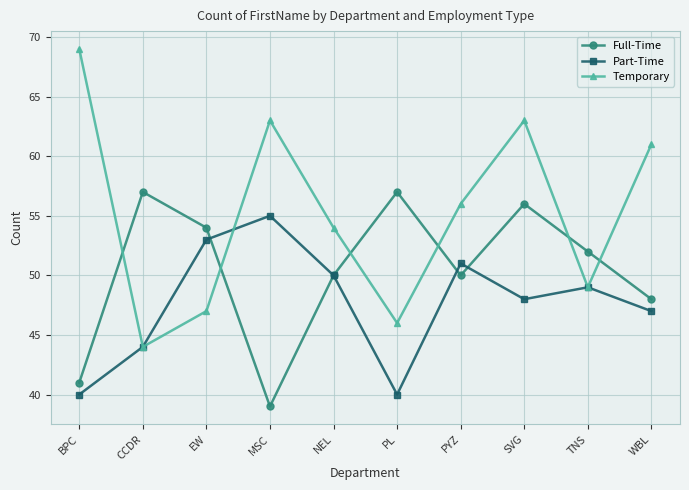

True or false: Full-Time and Temporary intersect in this chart.

True